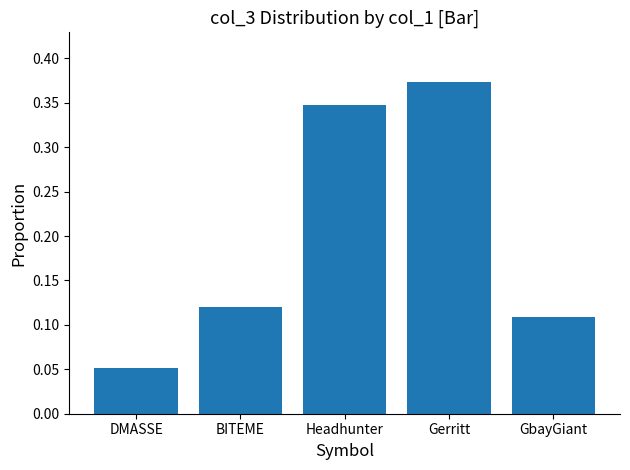

What is the sum of the values at Gerritt and BITEME?

0.5